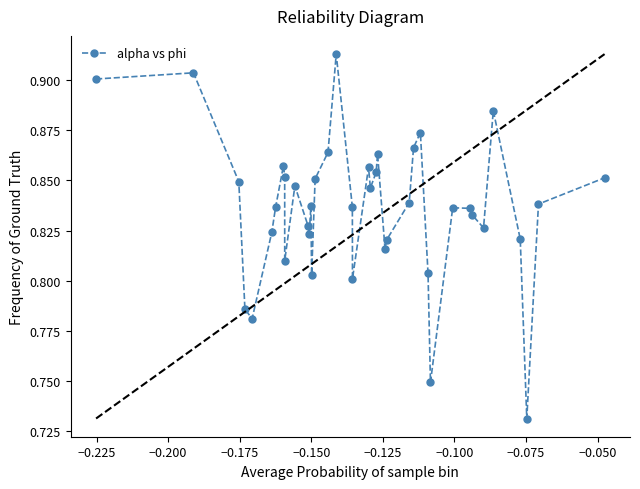

What is the sum of all values?

33.5